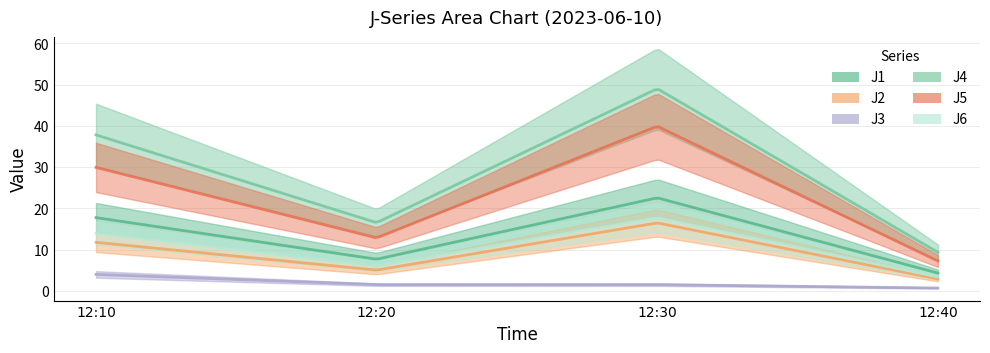

Between 12:30 and 12:40, which is larger?

12:30